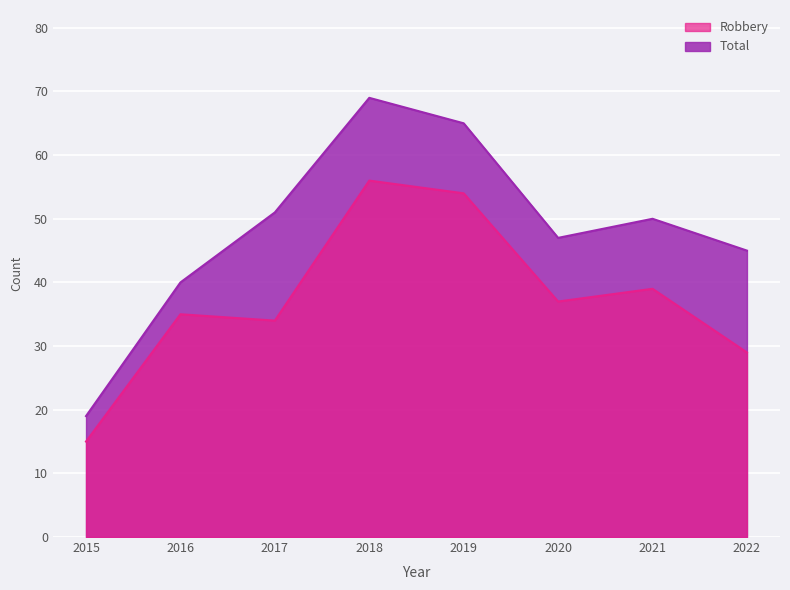

At how many categories does at least one series exceed 19?

7